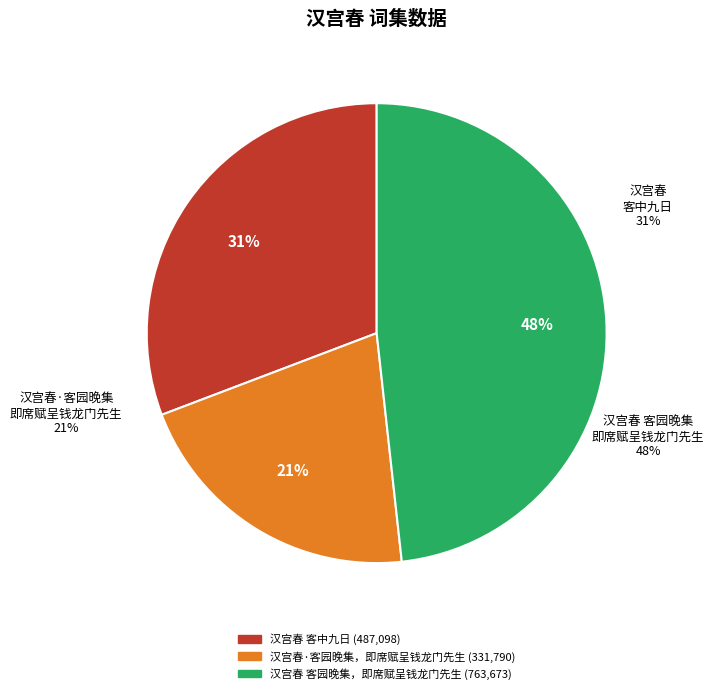

To the nearest percent, what portion does 汉宫春 客中九日 represent?

31%